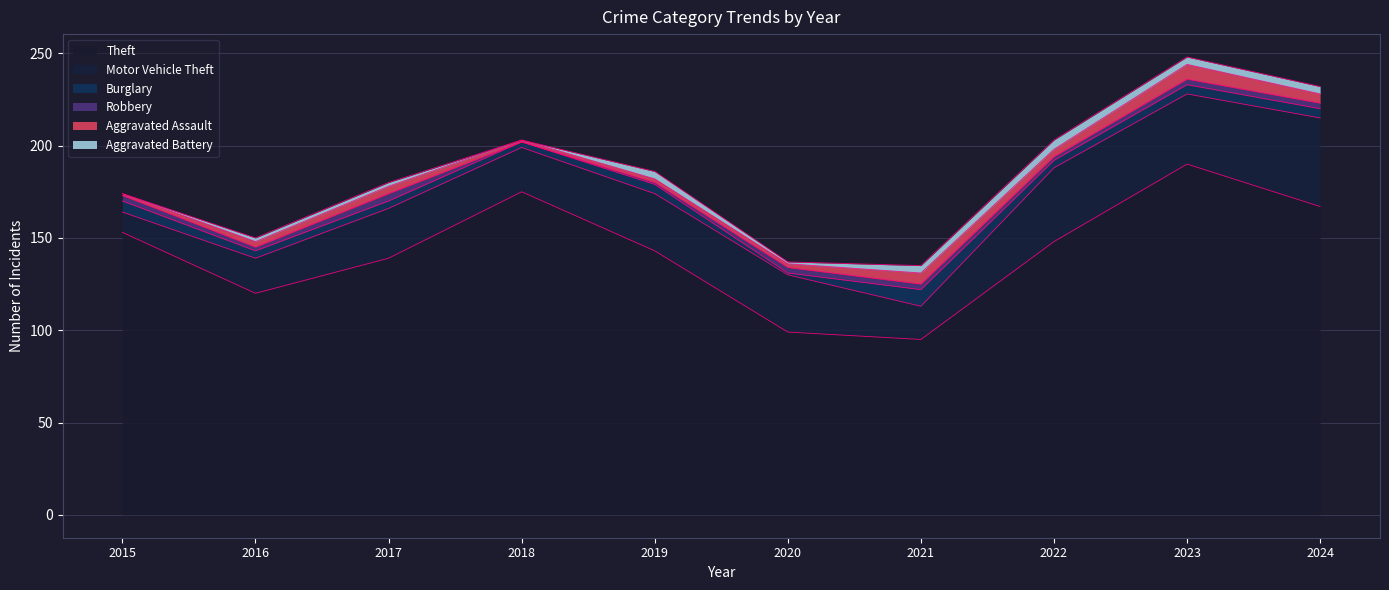

Which category has the lowest value in the Burglary series?

2020